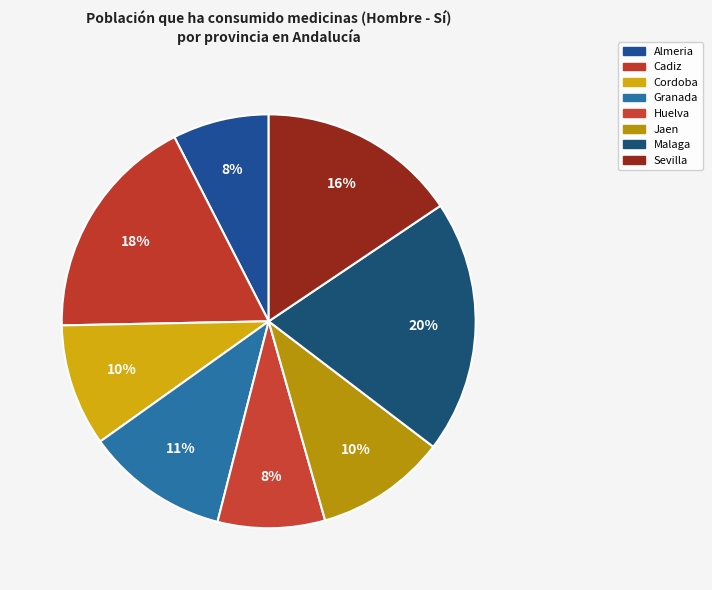

Count the number of slices in the pie.

8